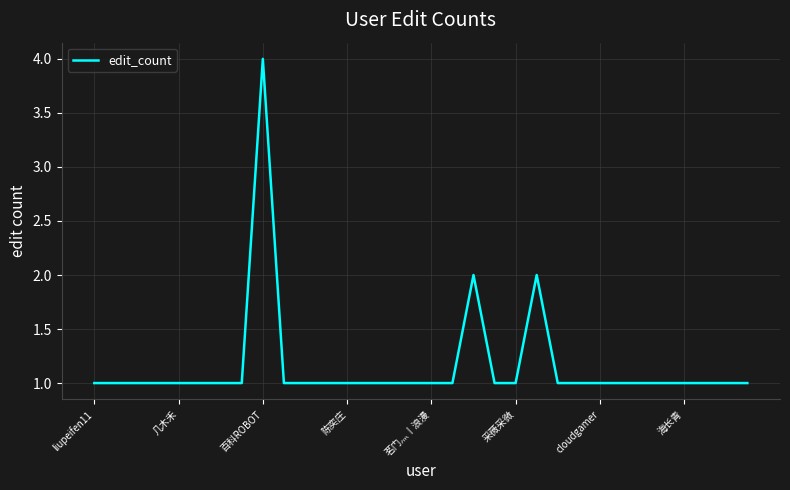

What is the sum of all values?

37